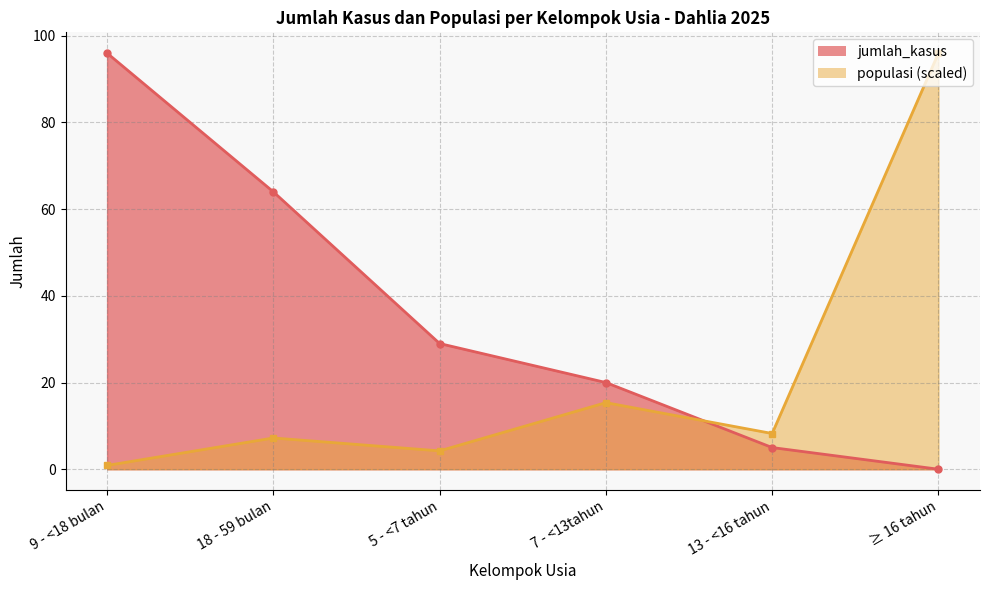

List the labels in order of populasi value, smallest first.

9 - <18 bulan, 5 - <7 tahun, 18 - 59 bulan, 13 - <16 tahun, 7 - <13tahun, ≥ 16 tahun